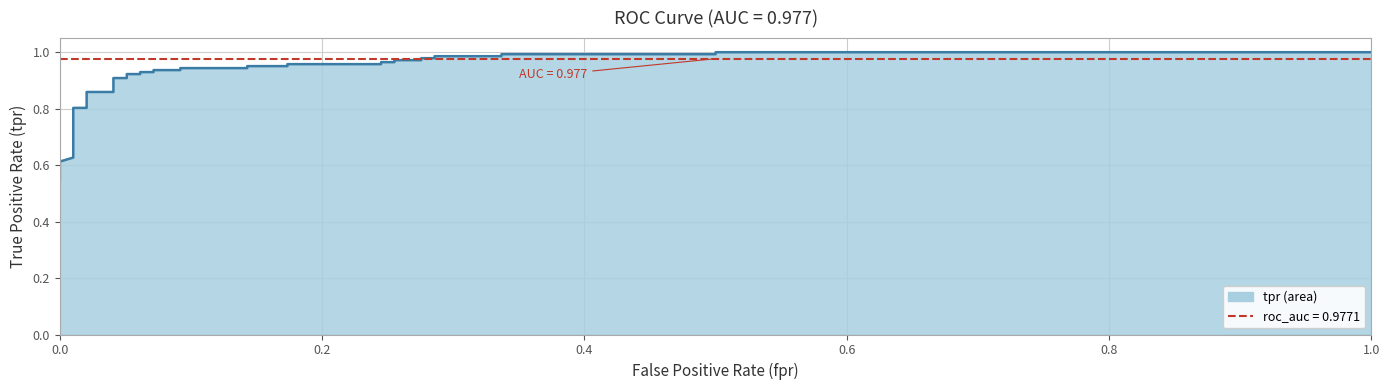

What is the average value?

0.9